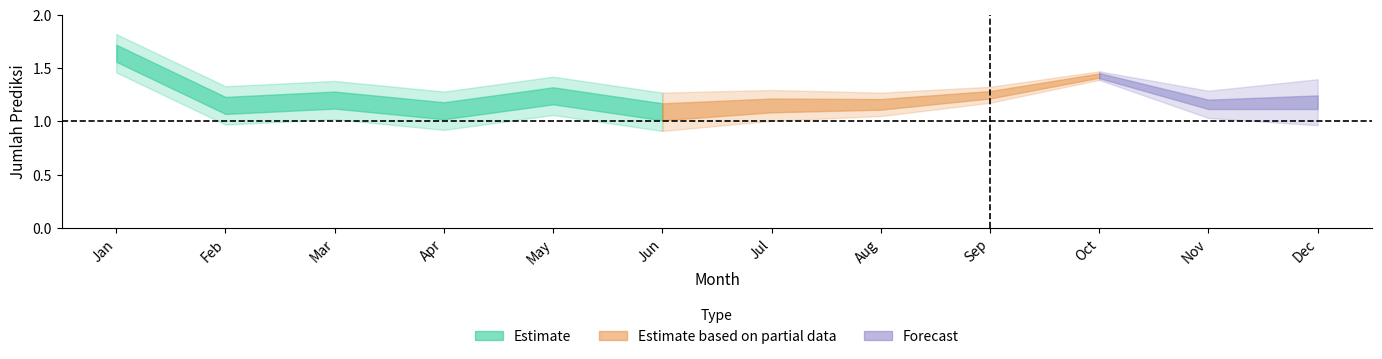

How many values are between 1 and 2?

12